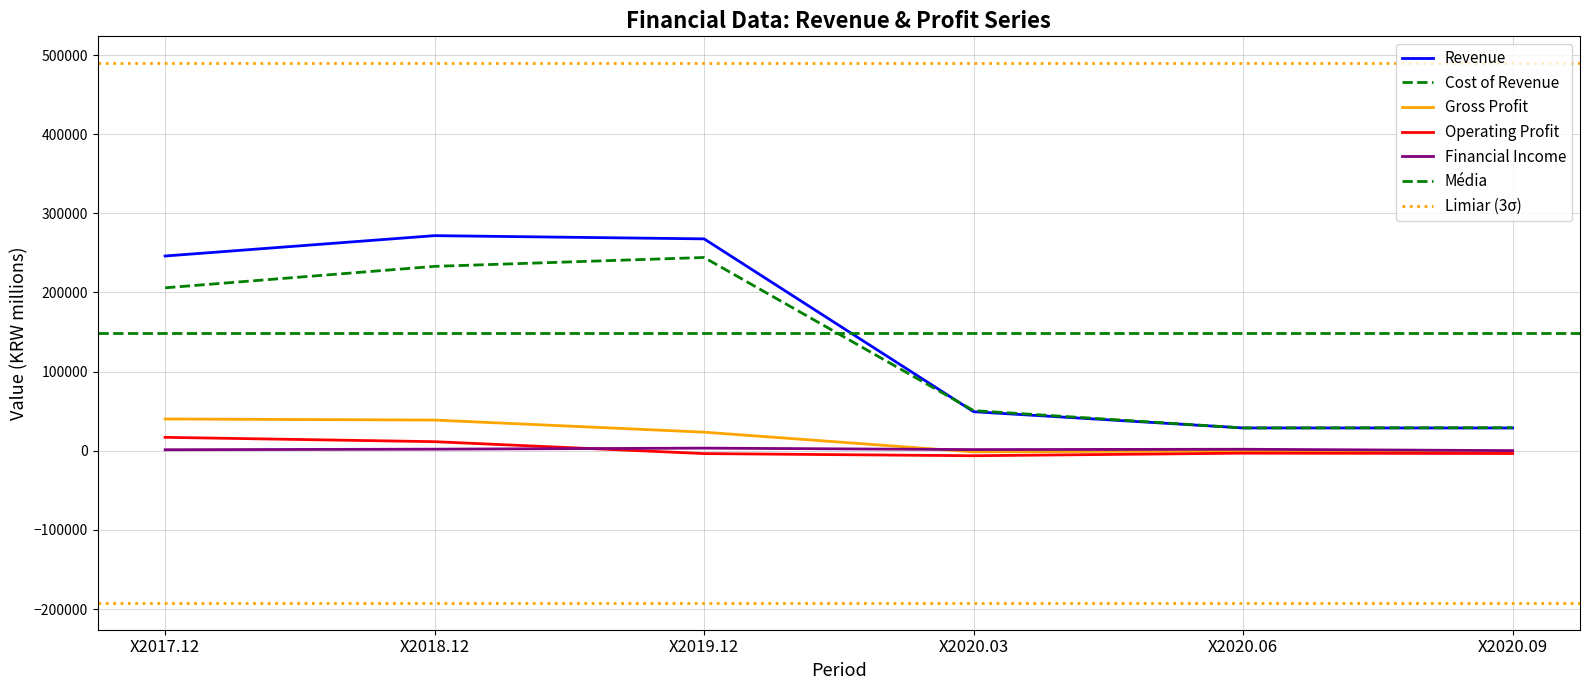

Read the Cost of Revenue value at X2020.09, to the nearest 10.

29200